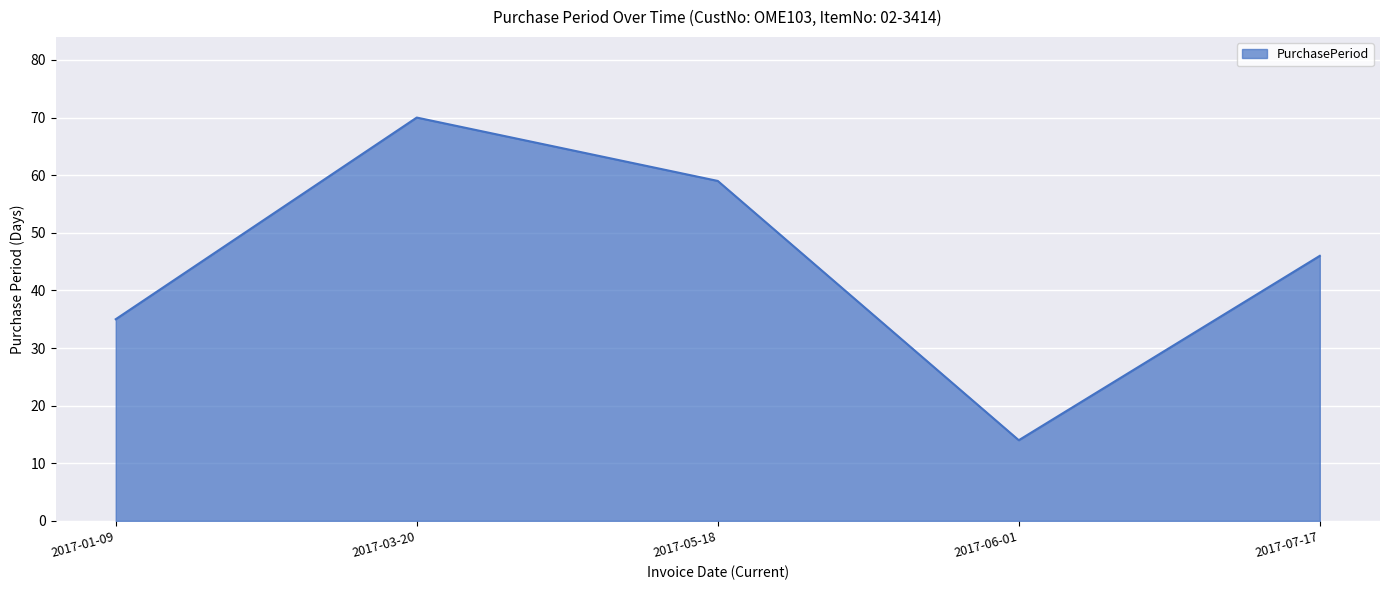

What position from the left is 2017-07-17?

5